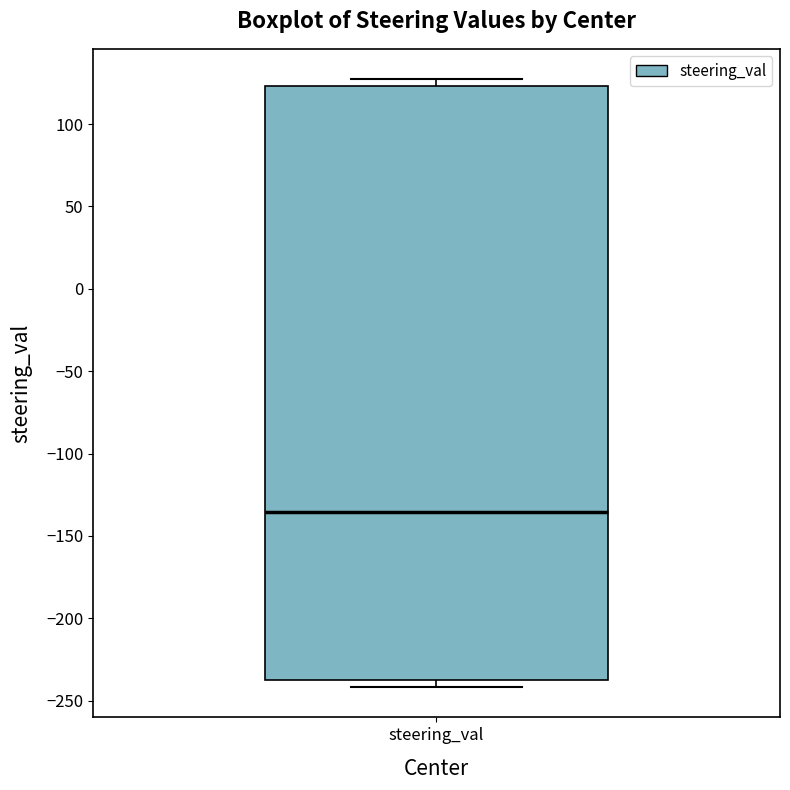

Where is the upper edge of the box for steering_val on the y-axis? The values are not printed on the chart, so give them approximately, as read against the axis.

125